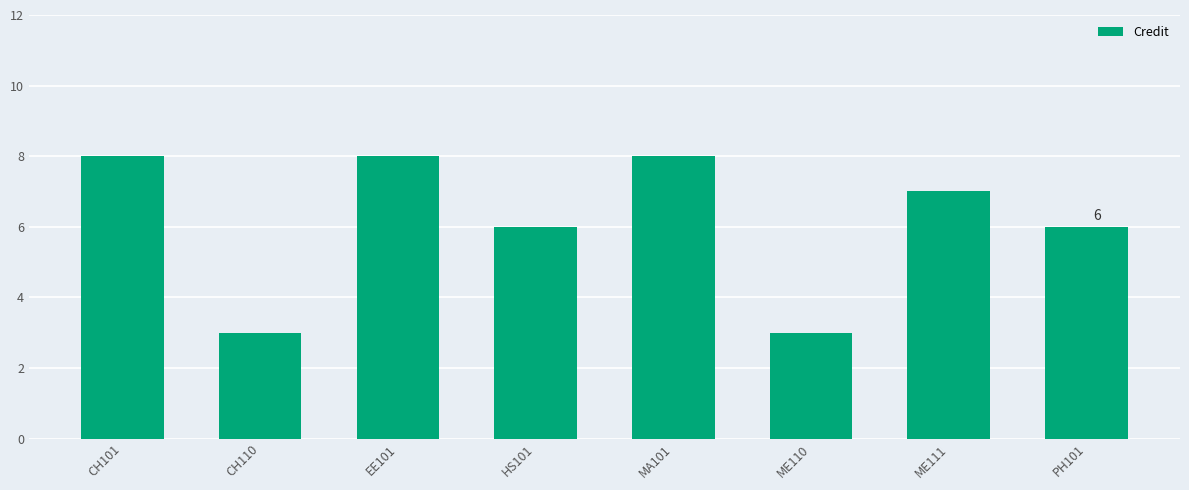

Where does the data first go above 7?

CH101